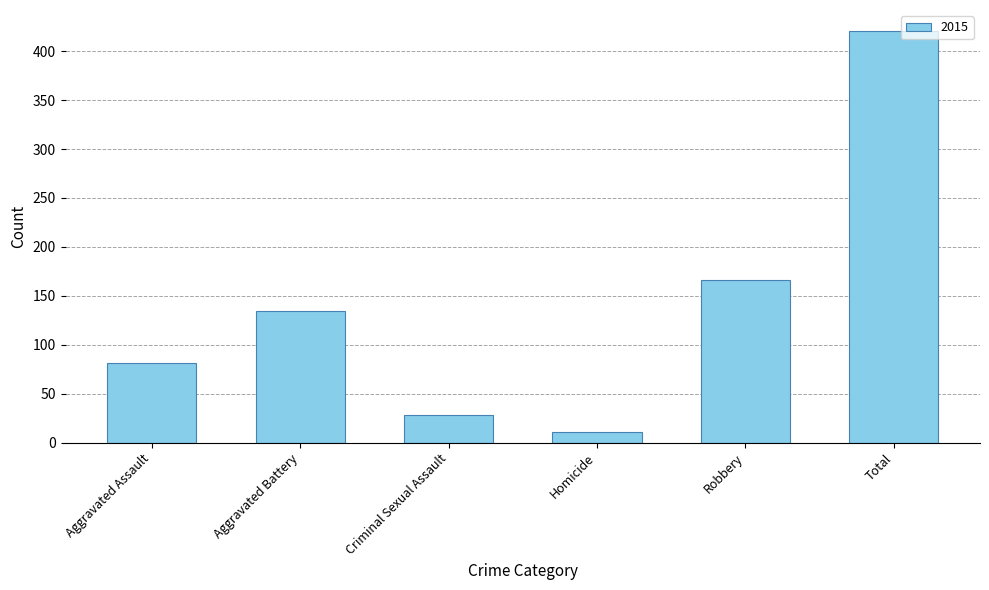

Are the bars grouped side by side (vs. stacked)?

No